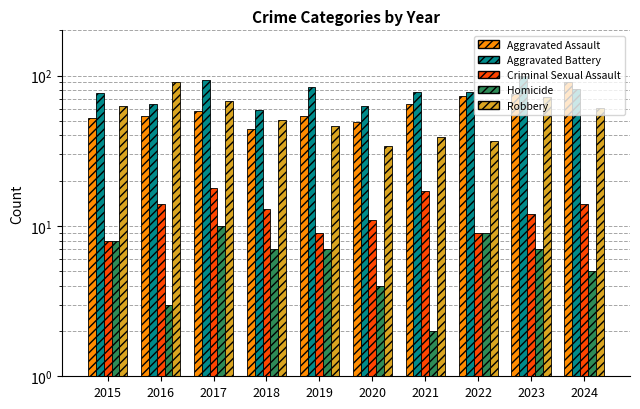

Reading left to right, transcribe all the data shown in this chart.

Aggravated Assault: 2015=52	2016=54	2017=58	2018=44	2019=54	2020=49	2021=65	2022=73	2023=76	2024=90
Aggravated Battery: 2015=77	2016=65	2017=94	2018=59	2019=84	2020=63	2021=78	2022=78	2023=100	2024=81
Criminal Sexual Assault: 2015=8	2016=14	2017=18	2018=13	2019=9	2020=11	2021=17	2022=9	2023=12	2024=14
Homicide: 2015=8	2016=3	2017=10	2018=7	2019=7	2020=4	2021=2	2022=9	2023=7	2024=5
Robbery: 2015=63	2016=90	2017=68	2018=51	2019=46	2020=34	2021=39	2022=37	2023=72	2024=61